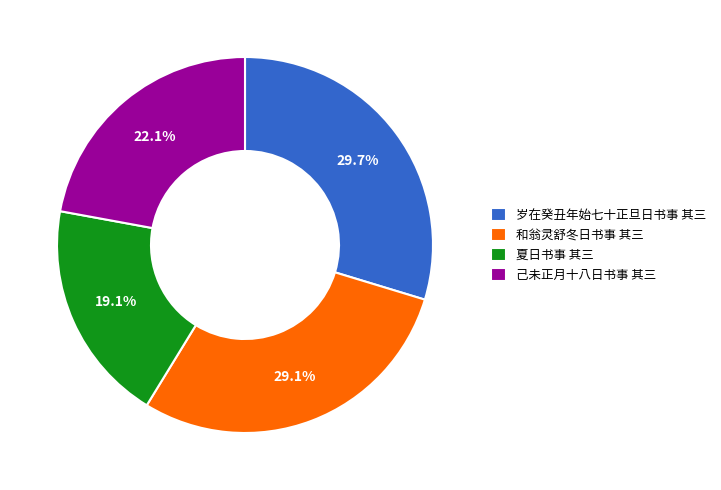

Which has a higher value, 和翁灵舒冬日书事 其三 or 岁在癸丑年始七十正旦日书事 其三?

岁在癸丑年始七十正旦日书事 其三